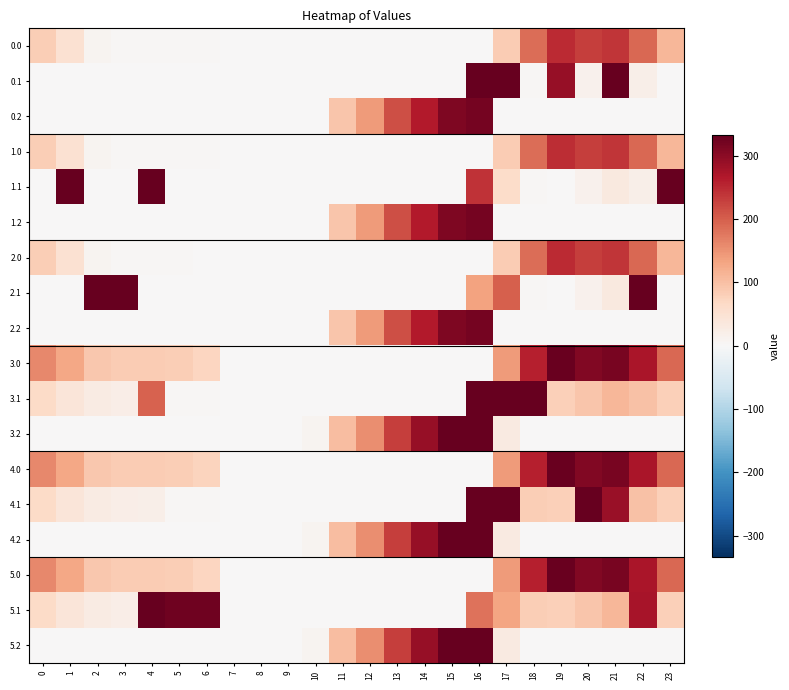

Reading left to right, what are all the values shown in this chart?

0.0: 0=82.0	1=49.5	2=10.3	3=4.4	4=4.9	5=3.3	6=3.8	7=0.0	8=0.0	9=0.0	10=0.0	11=0.0	12=0.0	13=0.0	14=0.0	15=0.0	16=0.0	17=83.4	18=184.9	19=249.2	20=229.9	21=238.4	22=192.3	23=111.3
0.1: 0=0.0	1=0.0	2=0.0	3=0.0	4=0.0	5=0.0	6=0.0	7=0.0	8=0.0	9=0.0	10=0.0	11=0.0	12=0.0	13=0.0	14=0.0	15=0.0	16=373.0	17=373.0	18=4.5	19=289.7	20=14.5	21=373.0	22=19.9	23=0.0
0.2: 0=0.0	1=0.0	2=0.0	3=0.0	4=0.0	5=0.0	6=0.0	7=0.0	8=0.0	9=0.0	10=0.0	11=91.8	12=143.0	13=214.4	14=265.2	15=310.4	16=318.3	17=0.0	18=0.0	19=0.0	20=0.0	21=0.0	22=0.0	23=0.0
1.0: 0=82.0	1=49.5	2=10.3	3=4.4	4=4.9	5=3.3	6=3.8	7=0.0	8=0.0	9=0.0	10=0.0	11=0.0	12=0.0	13=0.0	14=0.0	15=0.0	16=0.0	17=85.5	18=184.9	19=247.1	20=229.9	21=238.4	22=192.3	23=111.3
1.1: 0=0.0	1=361.1	2=0.0	3=0.0	4=339.6	5=0.0	6=0.0	7=0.0	8=0.0	9=0.0	10=0.0	11=0.0	12=0.0	13=0.0	14=0.0	15=0.0	16=239.9	17=62.5	18=4.5	19=0.2	20=14.5	21=32.4	22=19.9	23=373.0
1.2: 0=0.0	1=0.0	2=0.0	3=0.0	4=0.0	5=0.0	6=0.0	7=0.0	8=0.0	9=0.0	10=0.0	11=91.8	12=143.0	13=214.4	14=265.2	15=310.4	16=318.3	17=0.0	18=0.0	19=0.0	20=0.0	21=0.0	22=0.0	23=0.0
2.0: 0=82.0	1=49.5	2=10.3	3=4.4	4=4.9	5=3.3	6=1.7	7=0.0	8=0.0	9=0.0	10=0.0	11=0.0	12=0.0	13=0.0	14=0.0	15=0.0	16=0.0	17=85.5	18=184.9	19=249.2	20=229.9	21=238.4	22=192.3	23=111.3
2.1: 0=0.0	1=0.0	2=347.9	3=342.7	4=0.0	5=0.0	6=0.0	7=0.0	8=0.0	9=0.0	10=0.0	11=0.0	12=0.0	13=0.0	14=0.0	15=0.0	16=133.7	17=198.7	18=4.5	19=0.2	20=14.5	21=32.4	22=373.0	23=0.0
2.2: 0=0.0	1=0.0	2=0.0	3=0.0	4=0.0	5=0.0	6=0.0	7=0.0	8=0.0	9=0.0	10=0.0	11=91.8	12=143.0	13=214.4	14=265.2	15=310.4	16=318.3	17=0.0	18=0.0	19=0.0	20=0.0	21=0.0	22=0.0	23=0.0
3.0: 0=161.0	1=128.5	2=89.3	3=83.4	4=83.9	5=81.4	6=72.8	7=0.0	8=0.0	9=0.0	10=0.0	11=0.0	12=0.0	13=0.0	14=0.0	15=0.0	16=0.6	17=142.2	18=259.6	19=328.1	20=308.9	21=317.4	22=271.3	23=190.3
3.1: 0=63.6	1=40.1	2=26.9	3=21.7	4=195.4	5=4.0	6=4.0	7=0.0	8=0.0	9=0.0	10=0.0	11=0.0	12=0.0	13=0.0	14=0.0	15=0.0	16=501.2	17=452.8	18=402.4	19=79.2	20=93.5	21=111.4	22=98.9	23=78.4
3.2: 0=0.0	1=0.0	2=0.0	3=0.0	4=0.0	5=0.0	6=0.0	7=0.0	8=0.0	9=0.0	10=10.1	11=102.1	12=155.0	13=231.5	14=291.2	15=352.7	16=377.6	17=30.5	18=0.0	19=0.0	20=0.0	21=0.0	22=0.0	23=0.0
4.0: 0=161.0	1=128.5	2=89.3	3=83.4	4=83.9	5=81.4	6=73.4	7=0.0	8=0.0	9=0.0	10=0.0	11=0.0	12=0.0	13=0.0	14=0.0	15=0.0	16=0.0	17=142.2	18=259.6	19=328.1	20=308.9	21=317.4	22=271.3	23=190.3
4.1: 0=63.6	1=40.1	2=26.9	3=21.7	4=18.6	5=4.0	6=4.0	7=0.0	8=0.0	9=0.0	10=0.0	11=0.0	12=0.0	13=0.0	14=0.0	15=0.0	16=501.2	17=452.8	18=81.4	19=79.2	20=414.5	21=288.2	22=98.9	23=78.4
4.2: 0=0.0	1=0.0	2=0.0	3=0.0	4=0.0	5=0.0	6=0.0	7=0.0	8=0.0	9=0.0	10=10.1	11=102.1	12=155.0	13=231.5	14=291.2	15=352.7	16=377.6	17=30.5	18=0.0	19=0.0	20=0.0	21=0.0	22=0.0	23=0.0
5.0: 0=161.0	1=128.5	2=89.3	3=83.4	4=83.9	5=81.4	6=72.8	7=0.6	8=0.0	9=0.0	10=0.0	11=0.0	12=0.0	13=0.0	14=0.0	15=0.0	16=0.0	17=142.2	18=259.6	19=328.1	20=308.9	21=317.4	22=271.3	23=190.3
5.1: 0=63.6	1=40.1	2=26.9	3=21.7	4=339.6	5=325.0	6=325.0	7=0.0	8=0.0	9=0.0	10=0.0	11=0.0	12=0.0	13=0.0	14=0.0	15=0.0	16=180.2	17=131.8	18=81.4	19=79.2	20=93.5	21=111.4	22=275.6	23=78.4
5.2: 0=0.0	1=0.0	2=0.0	3=0.0	4=0.0	5=0.0	6=0.0	7=0.0	8=0.0	9=0.0	10=10.1	11=102.1	12=155.0	13=231.5	14=291.2	15=352.7	16=377.6	17=30.5	18=0.0	19=0.0	20=0.0	21=0.0	22=0.0	23=0.0